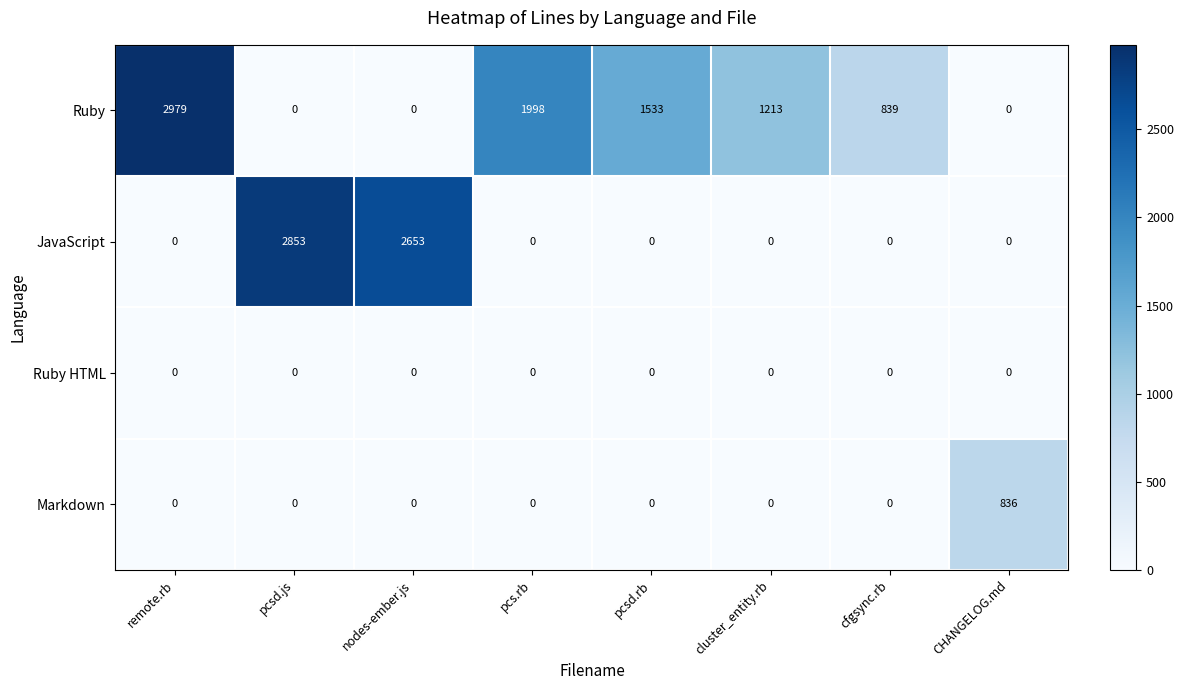

What is the sum of all Markdown values?

836